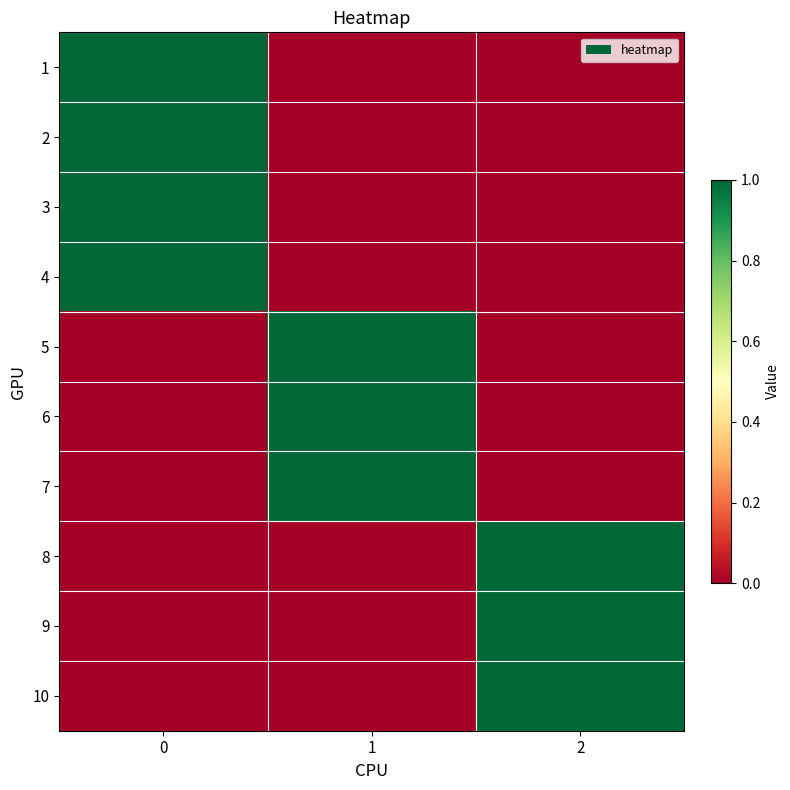

Reading right to left, transcribe all the data shown in this chart.

1: 2=0	1=0	0=1
2: 2=0	1=0	0=1
3: 2=0	1=0	0=1
4: 2=0	1=0	0=1
5: 2=0	1=1	0=0
6: 2=0	1=1	0=0
7: 2=0	1=1	0=0
8: 2=1	1=0	0=0
9: 2=1	1=0	0=0
10: 2=1	1=0	0=0